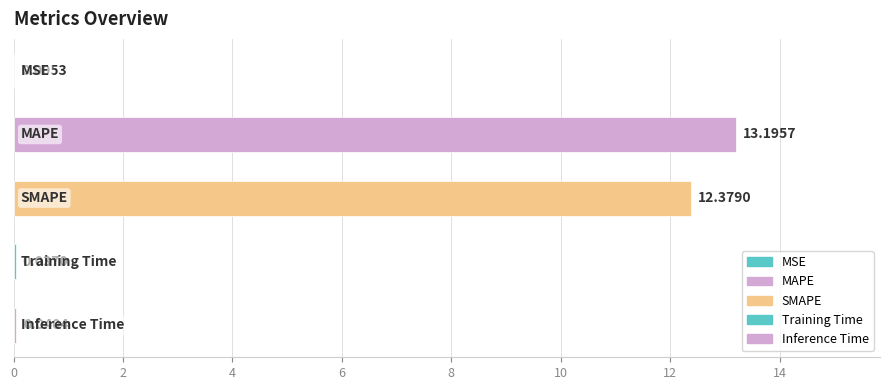

What is the sum of all values?

25.7